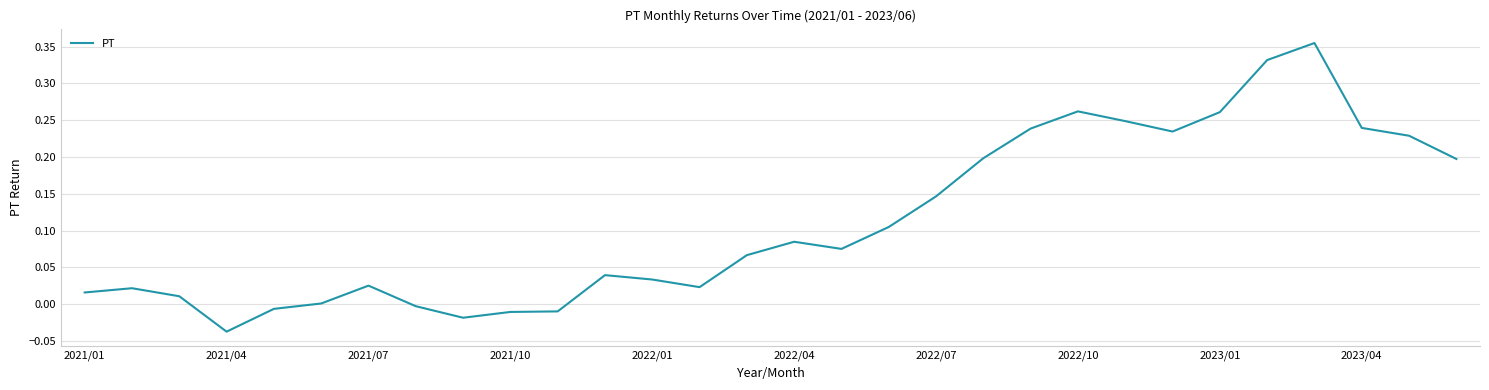

At which category does the chart reach its minimum across all series?

2021/04